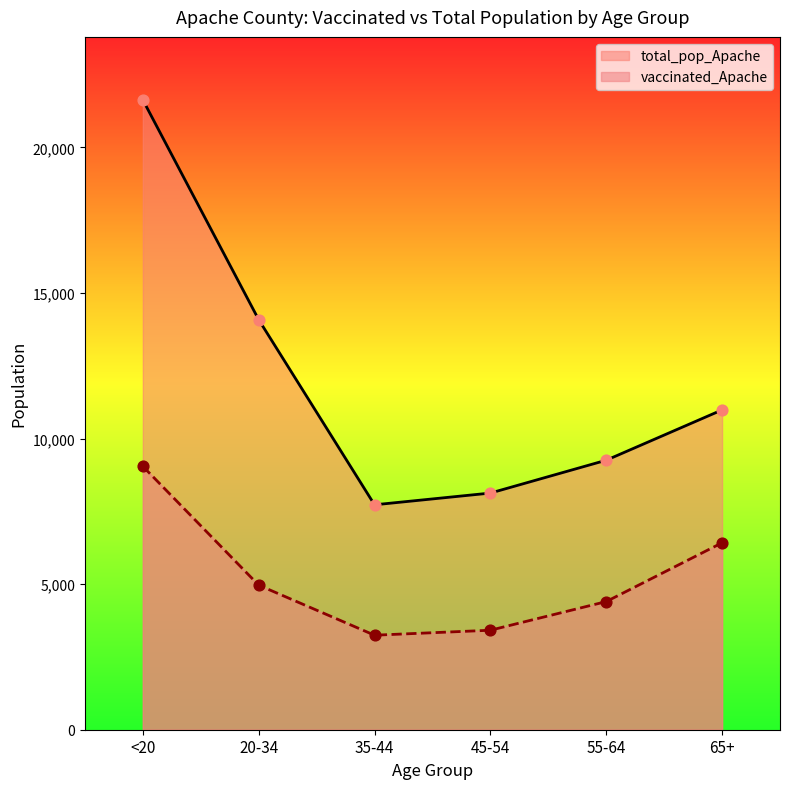

Which series has the largest total across all categories?

total_pop_Apache